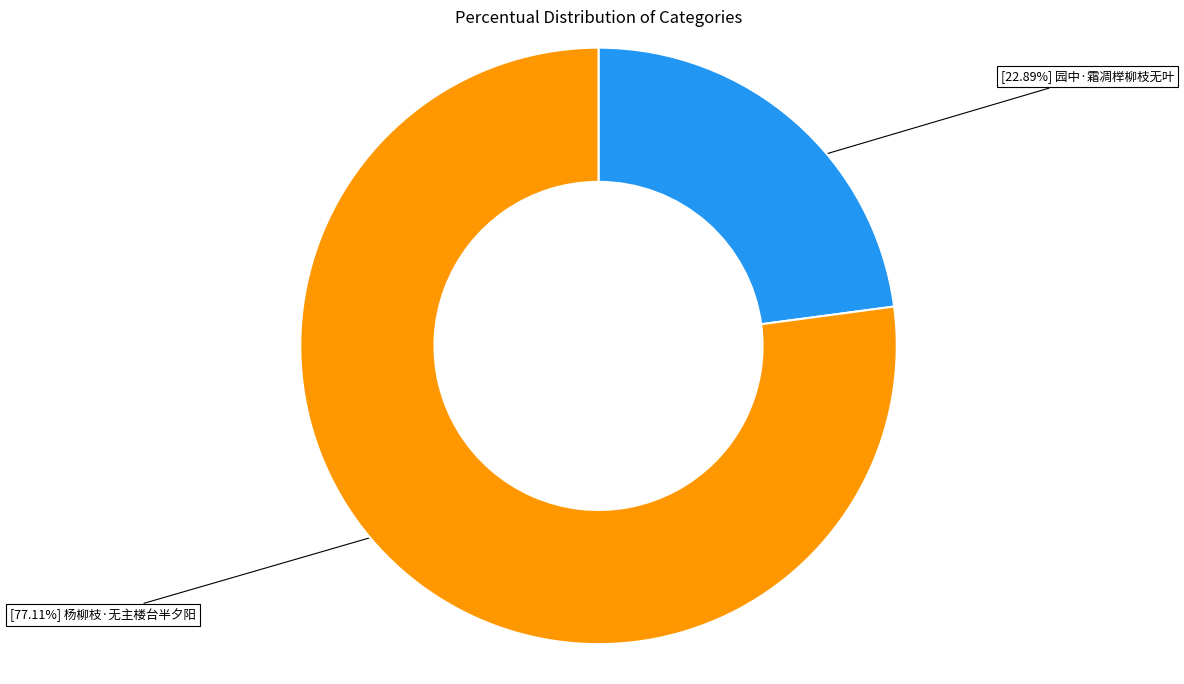

Is there a majority slice in this chart?

Yes